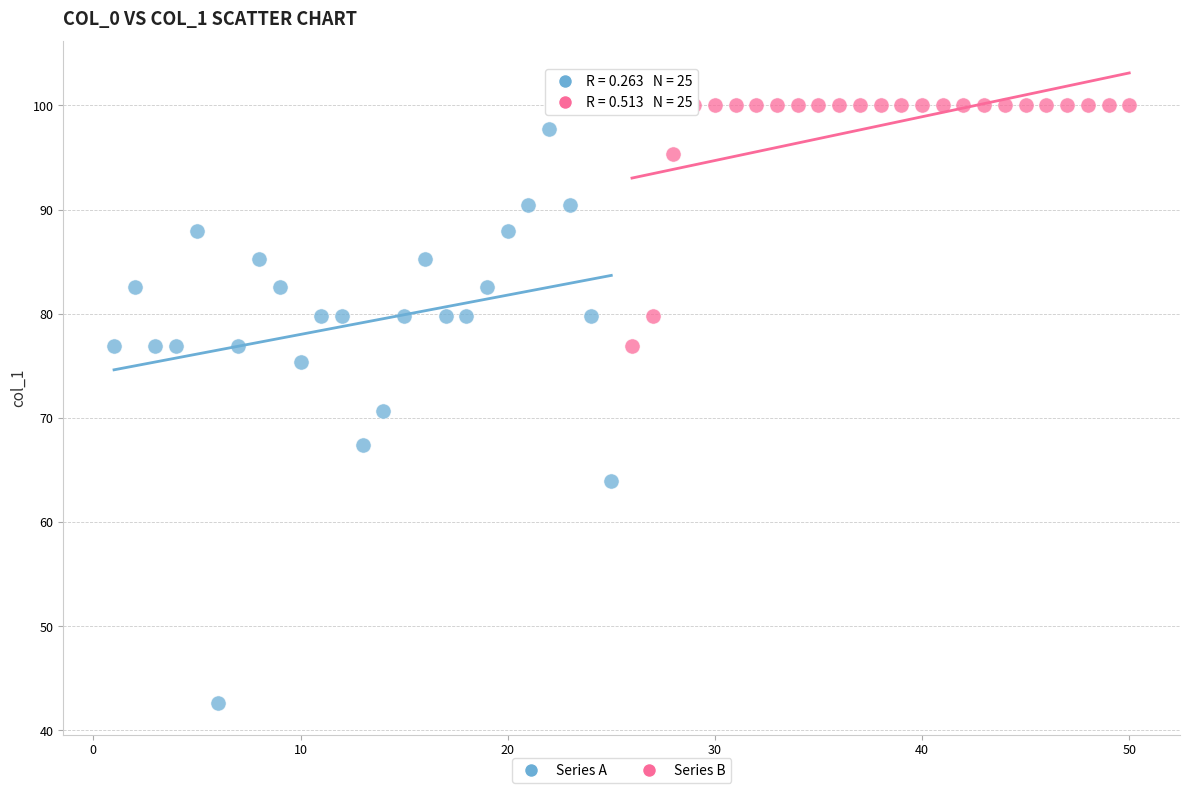

Which series reaches the minimum Y coordinate?

Series A